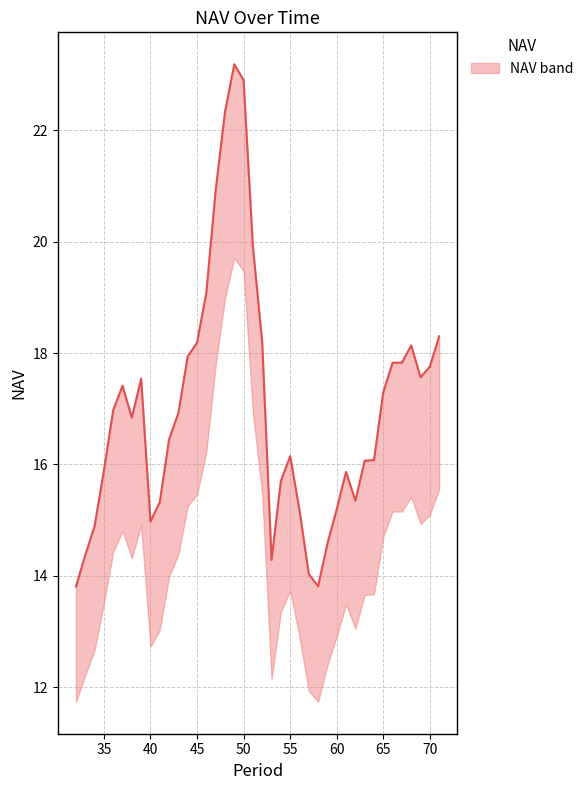

What is the greatest value displayed?

23.2